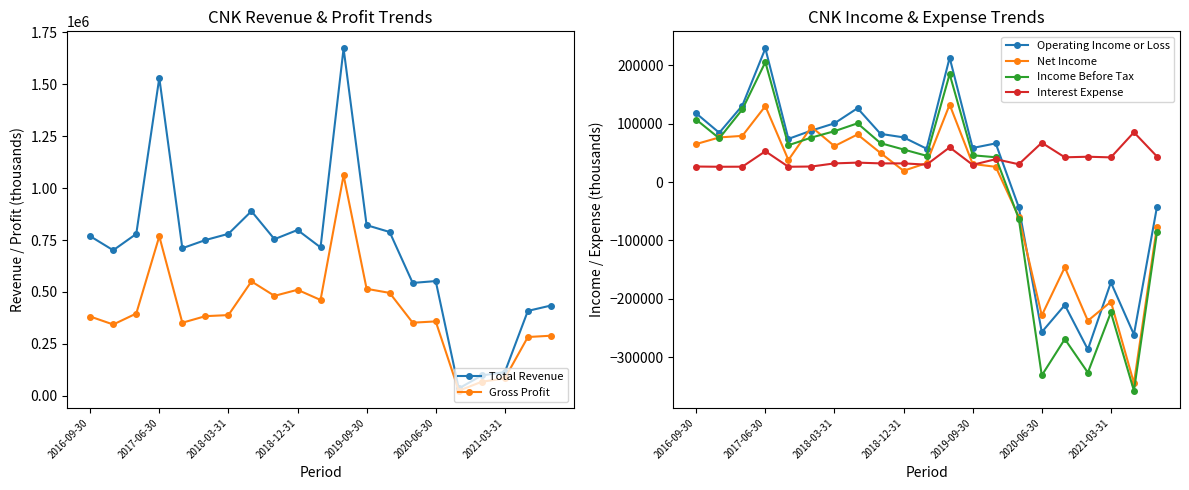

How many times do Income Before Tax and Net Income cross each other?

5